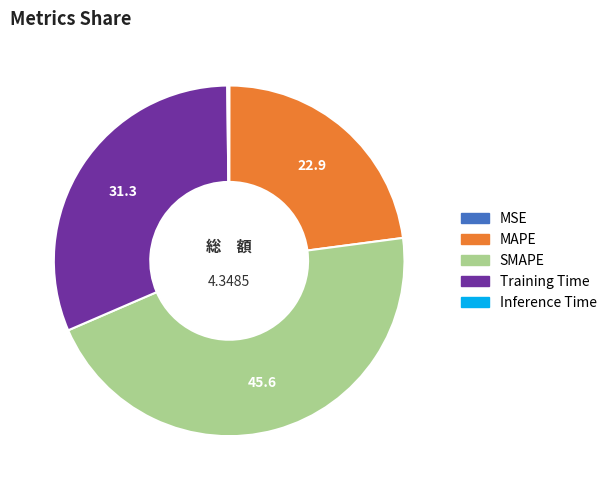

Between SMAPE and Training Time, which is larger?

SMAPE